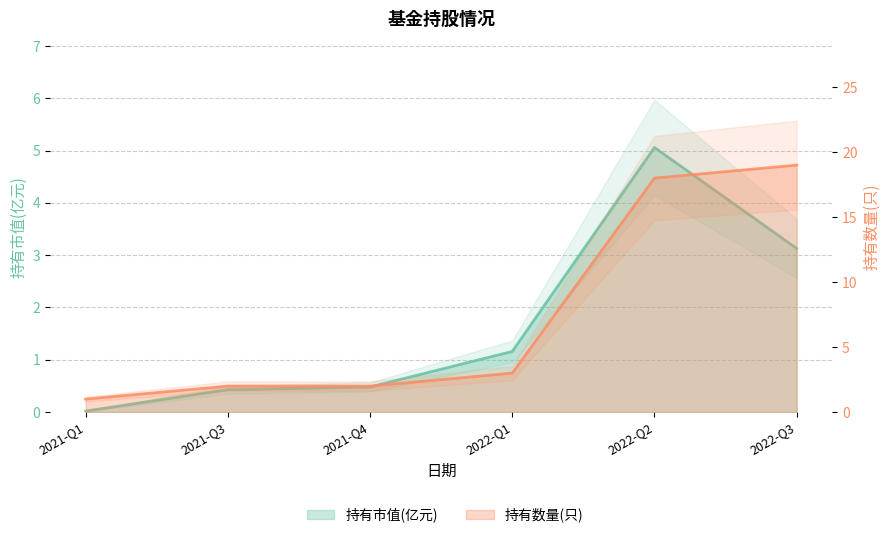

Where is 持有数量(只) nearest to the value 10?

2022-Q1